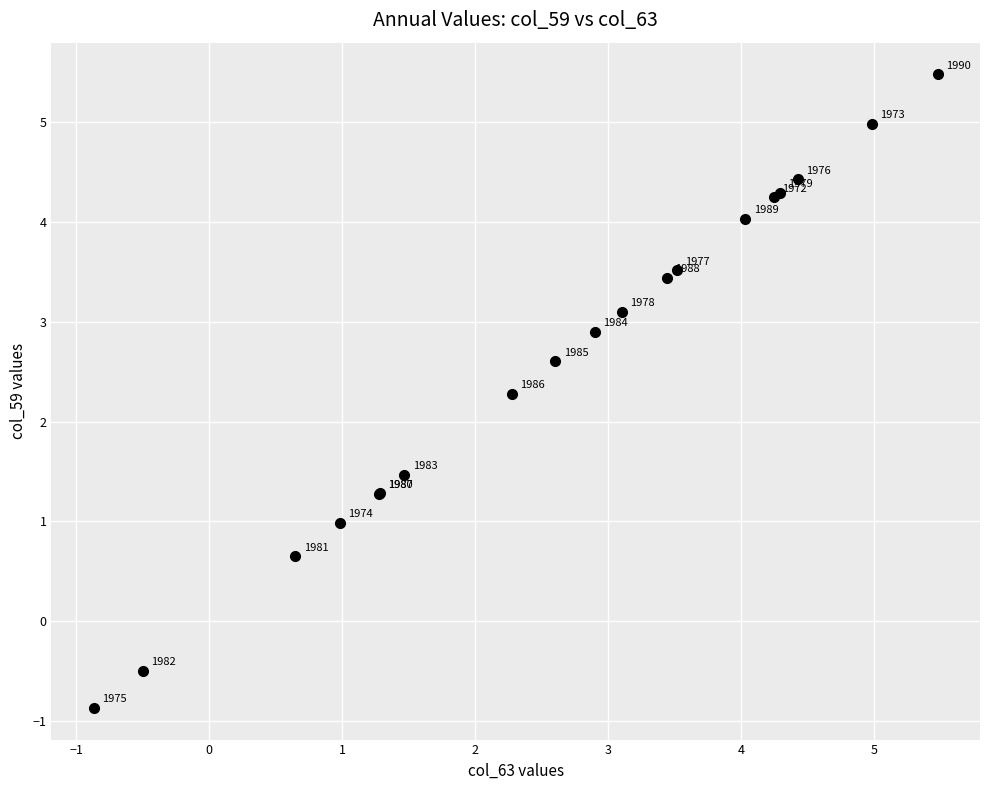

What Y value in the scatter plot is closest to 2?

2.3